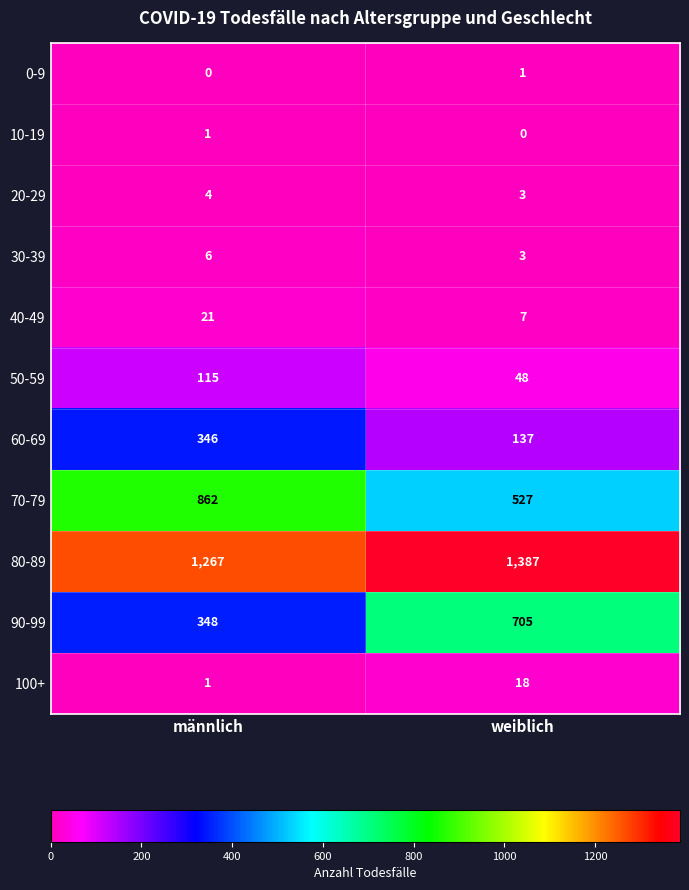

What is the sum of the 30-39 values at weiblich and männlich?

9